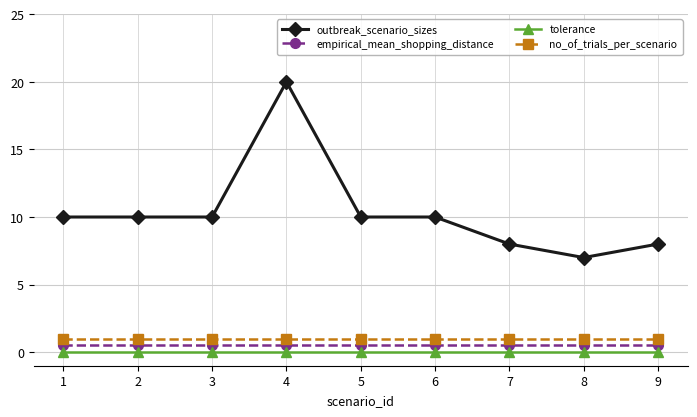

What is the maximum value shown in the chart?

20.0